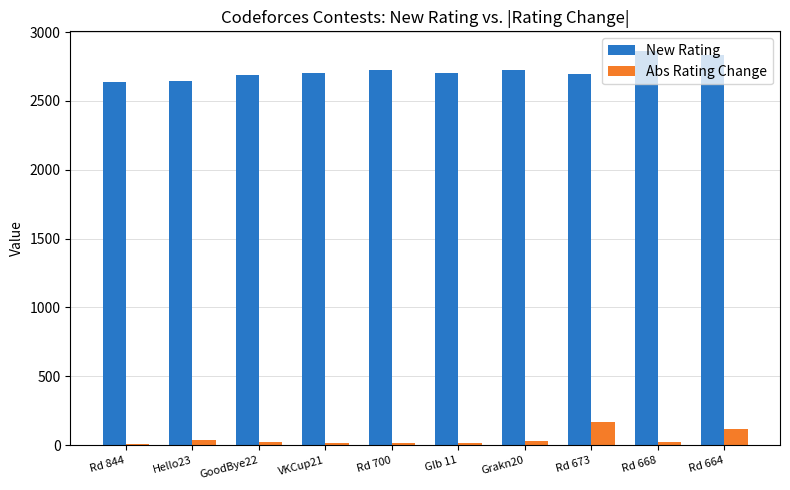

At which label does Abs Rating Change first exceed 26?

Hello23